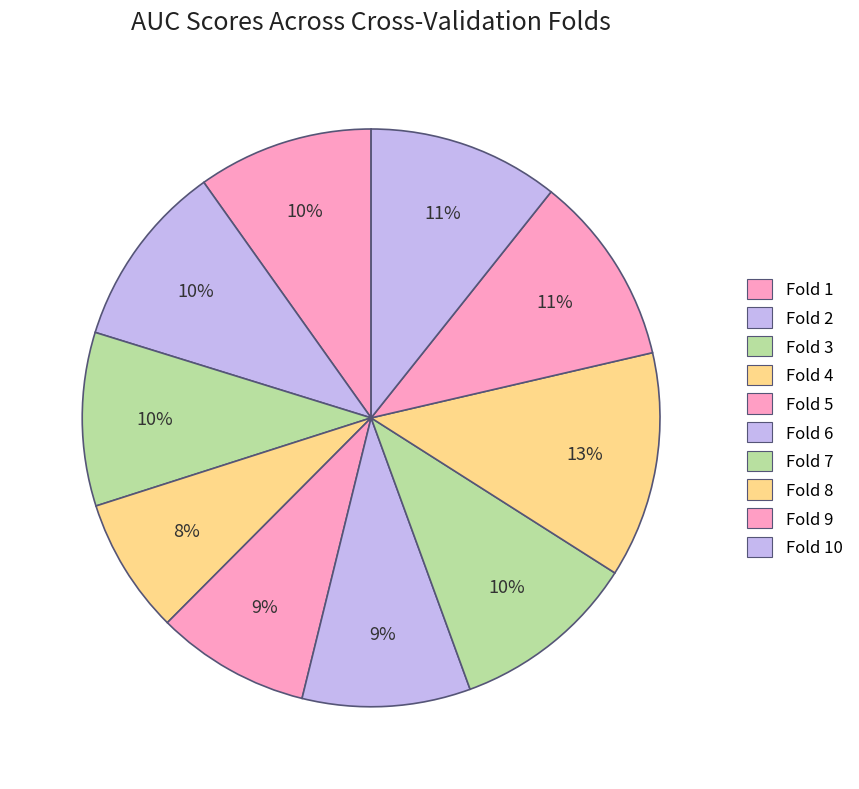

What percentage is the Fold 3 slice, to the nearest percent?

10%